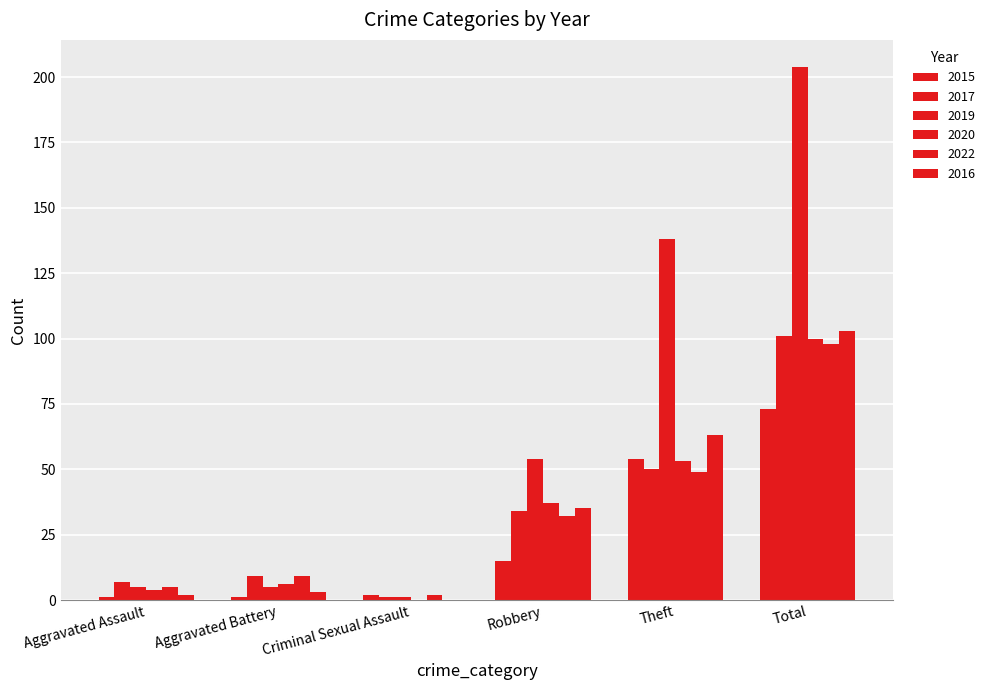

How many groups of bars are there?

6